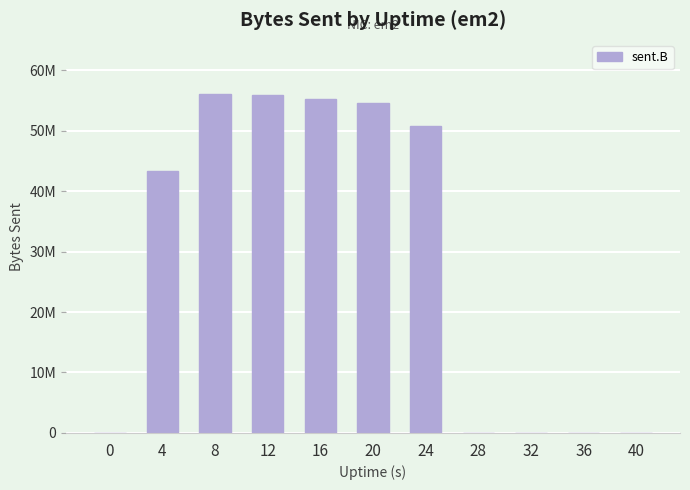

Are the bars horizontal?

No